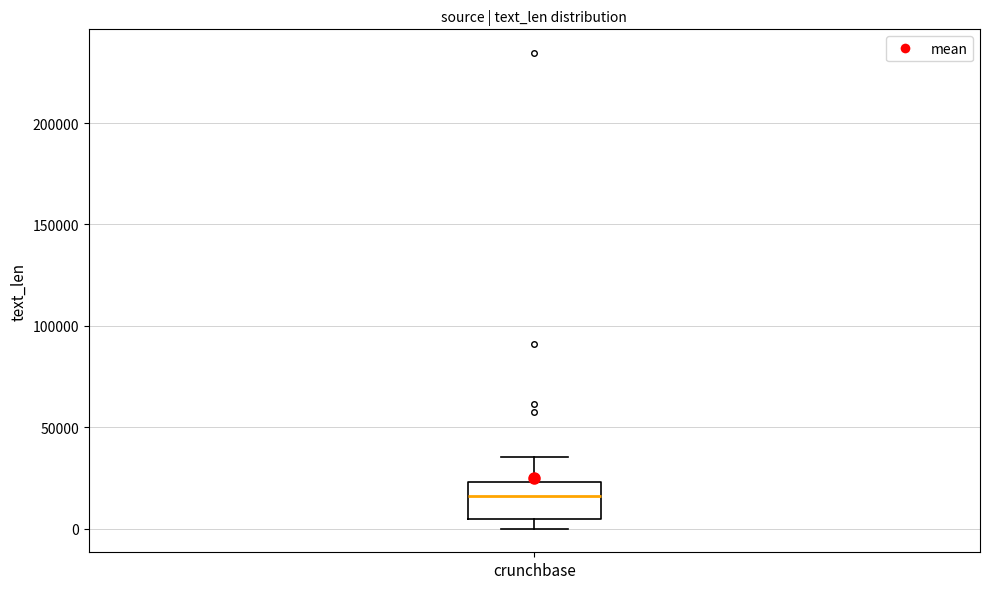

Transcribe this box plot: give where the median line is, the range the box spans, and where the two whiskers end, as read against the y-axis. The values are not printed on the chart, so give them approximately, as read against the axis.

median 15000, box 5000 to 25000, whiskers 0 to 35000